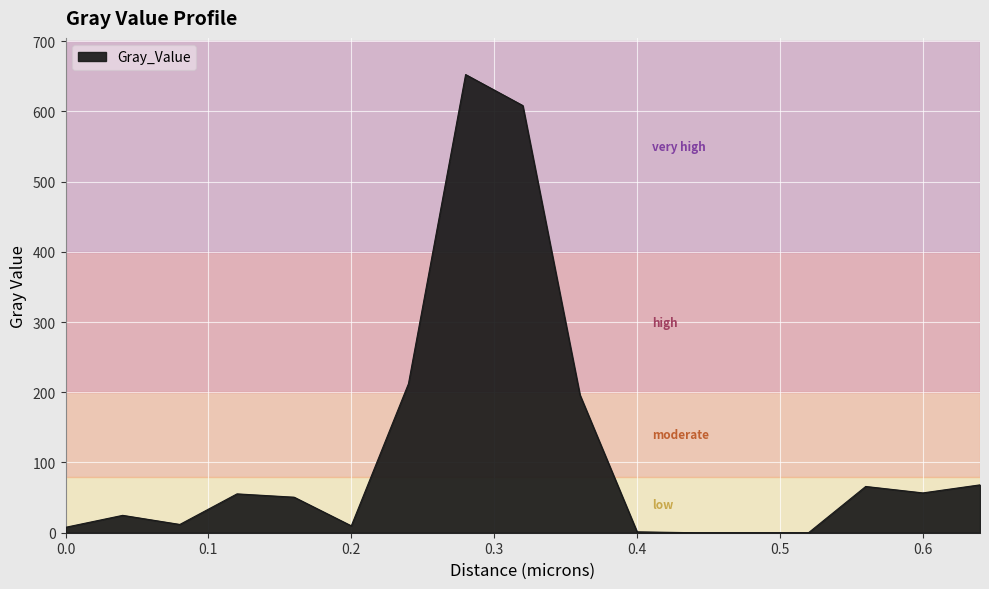

What is the greatest value displayed?

652.4